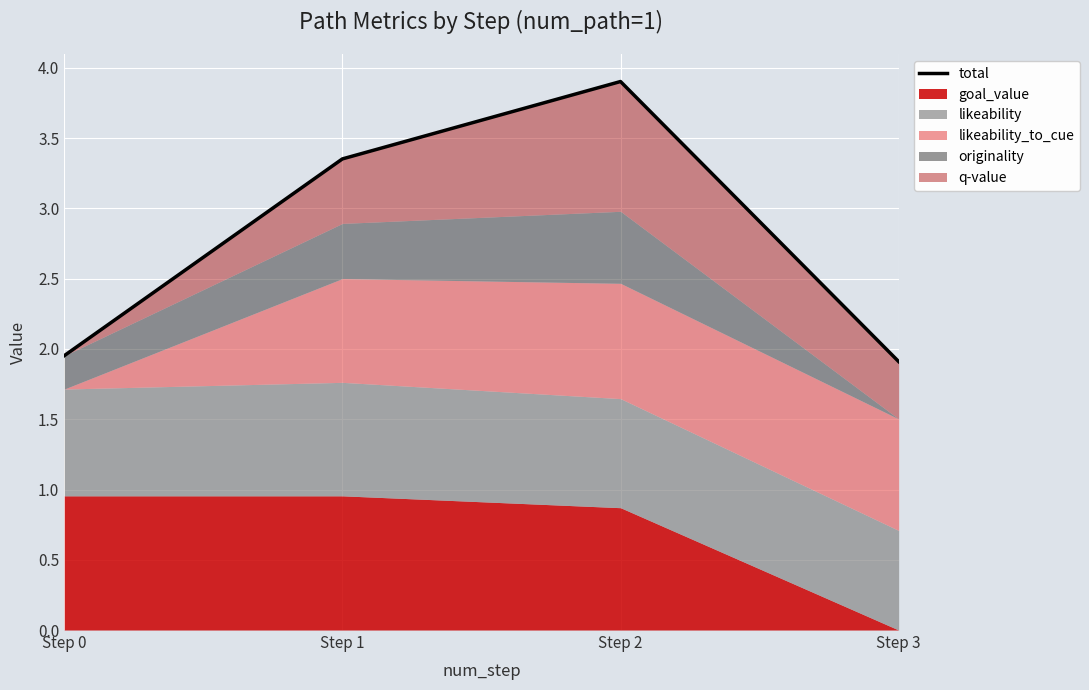

Count the number of categories in the chart.

4